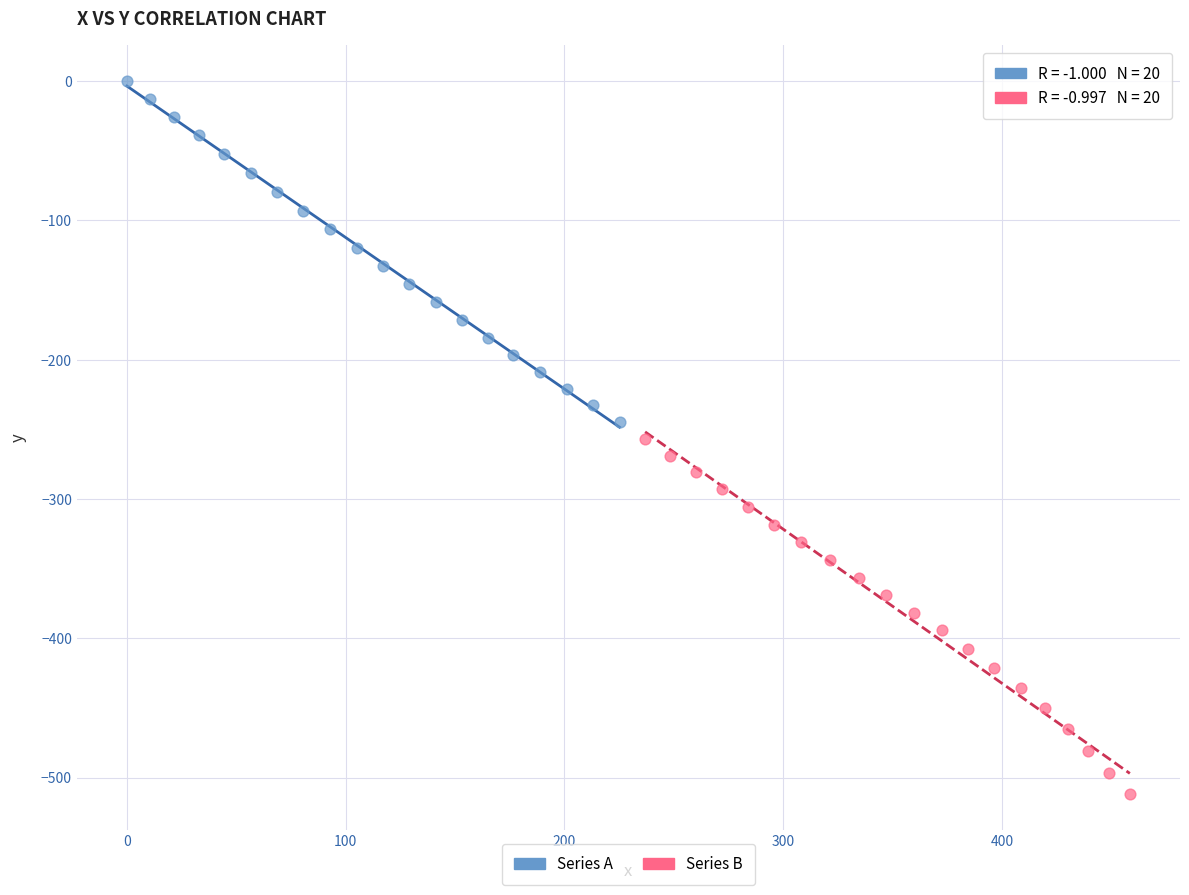

Which series reaches the maximum Y coordinate?

Series A